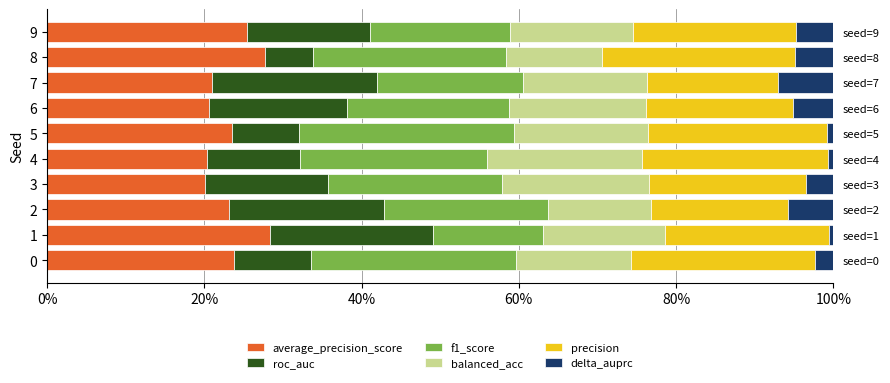

What is the total value across all series at 6?

100.0